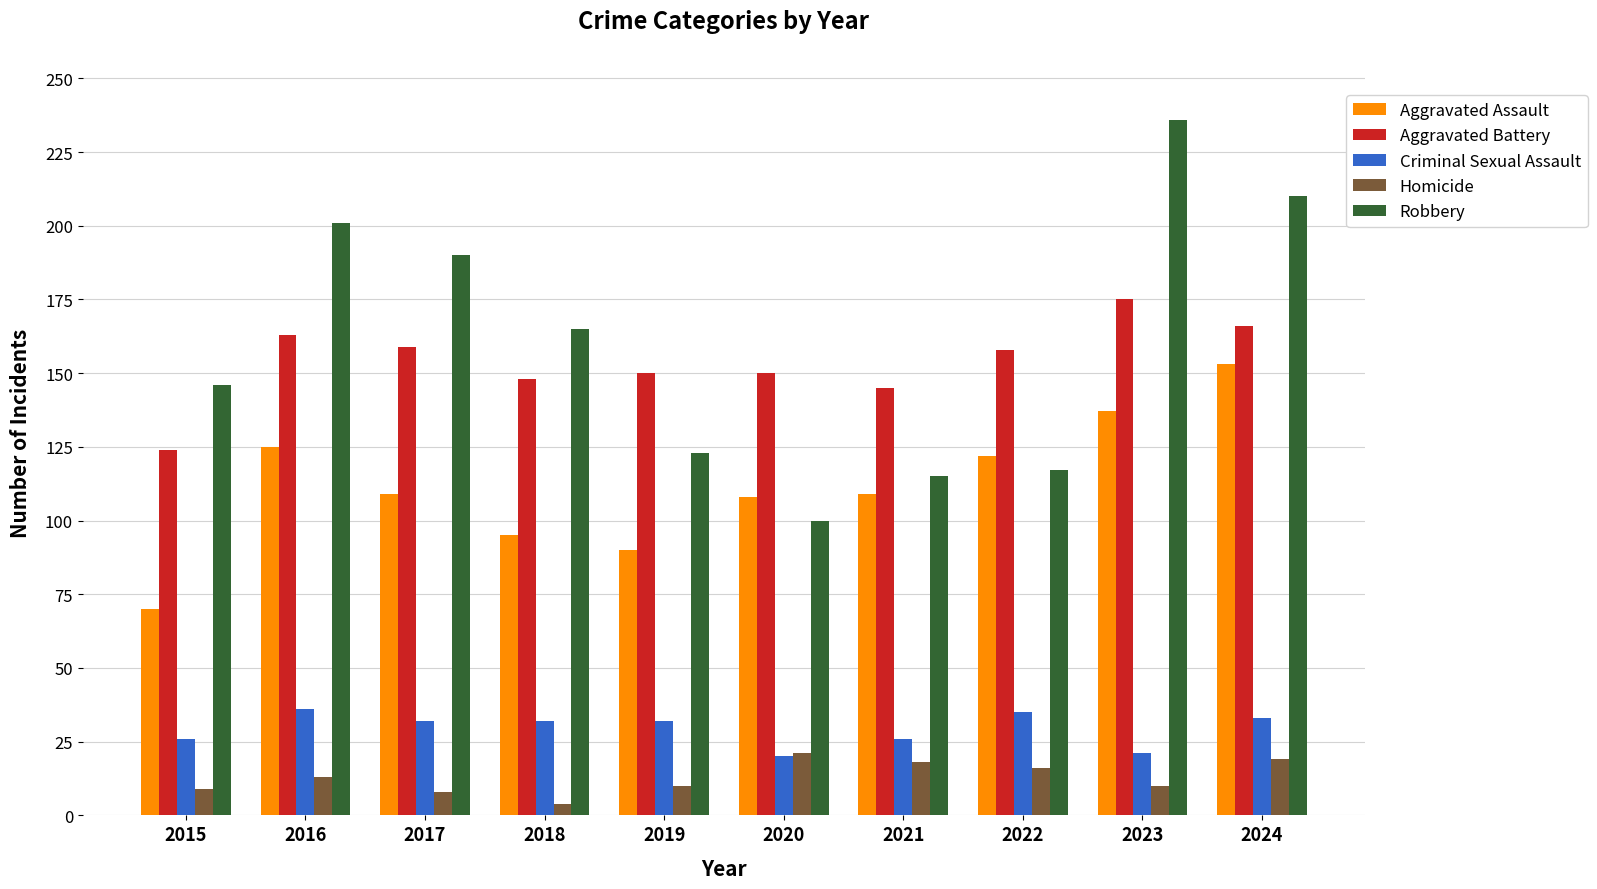

Count the number of categories in the chart.

10